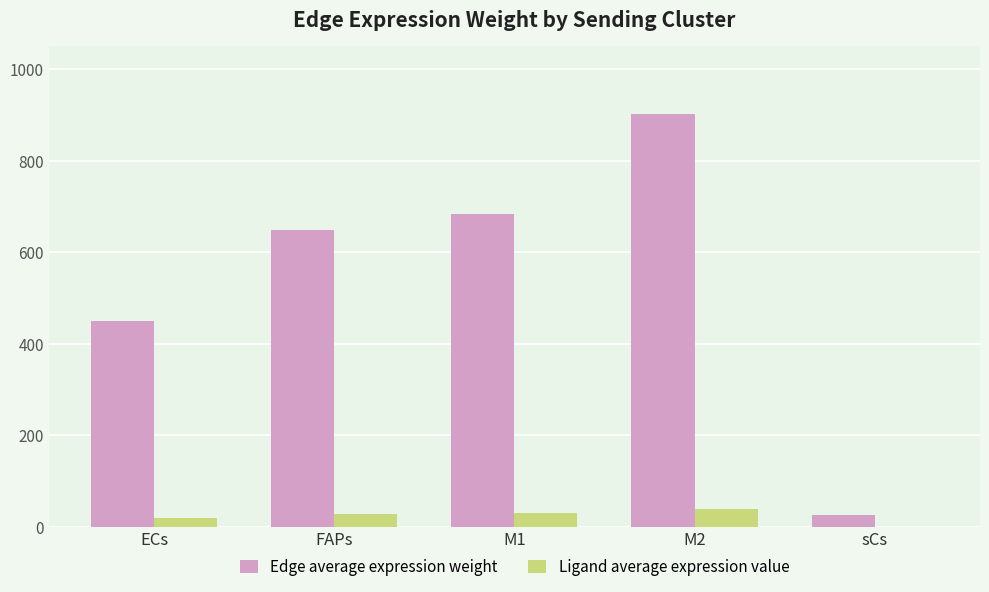

What is the maximum value shown in the chart?

900.7